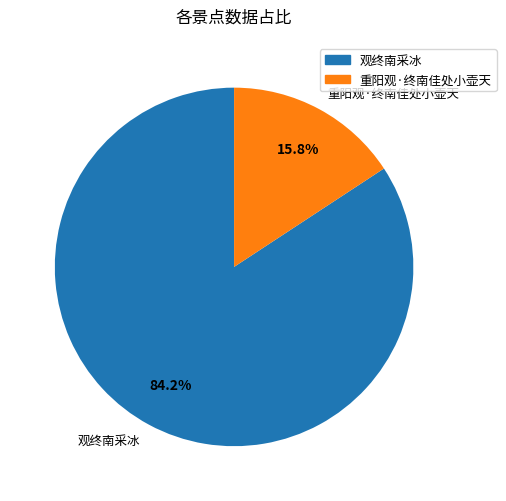

Rank the categories by value from highest to lowest.

观终南采冰, 重阳观·终南佳处小壶天